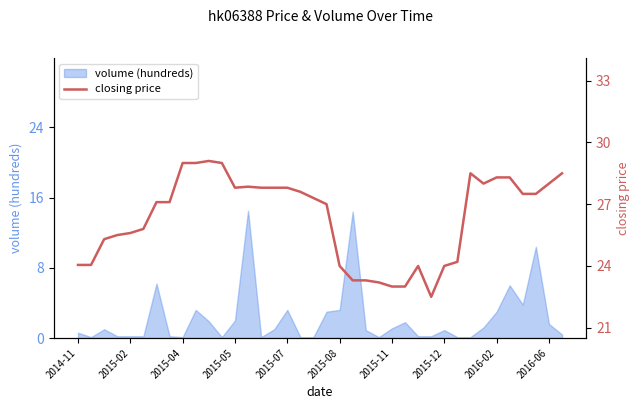

Does the chart display data point markers on the line(s)?

No